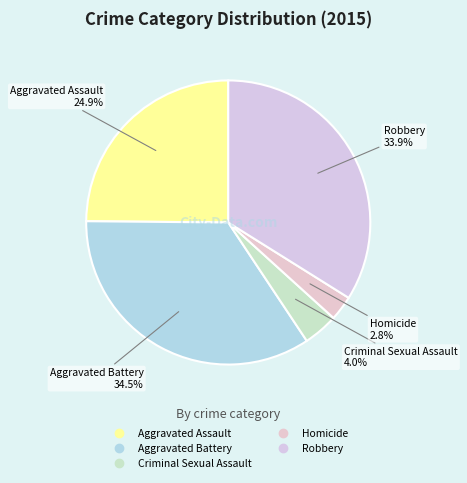

To the nearest percent, what is the difference between the largest and smallest slice percentages?

32%